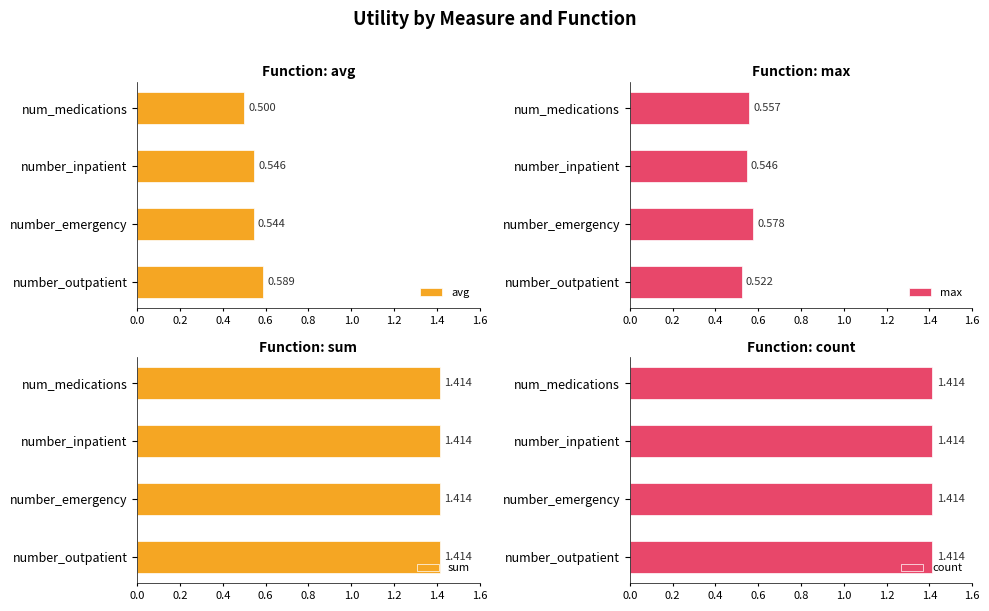

Which series has the widest spread of values?

avg